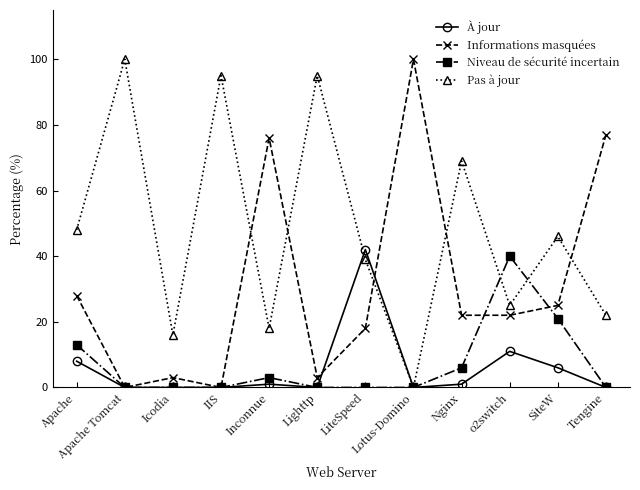

Is it true that Pas à jour equals 18 at Inconnue?

True